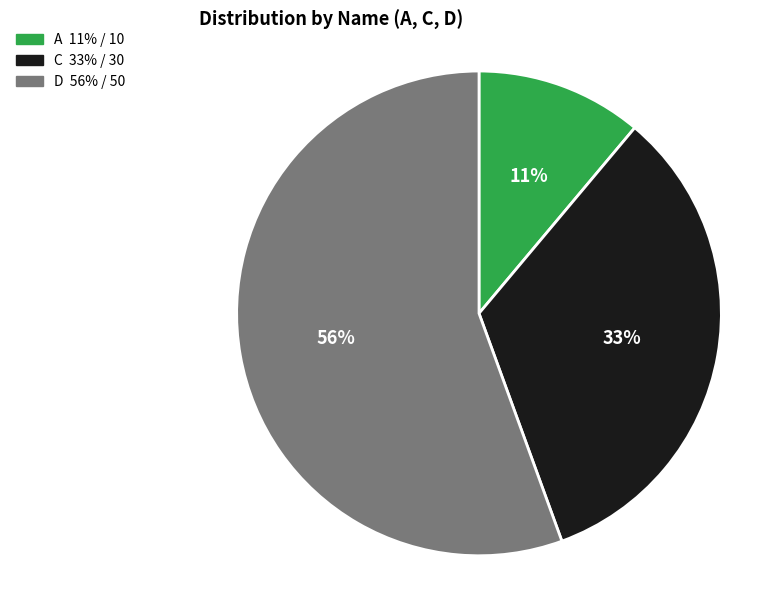

How many slices are in this pie chart?

3